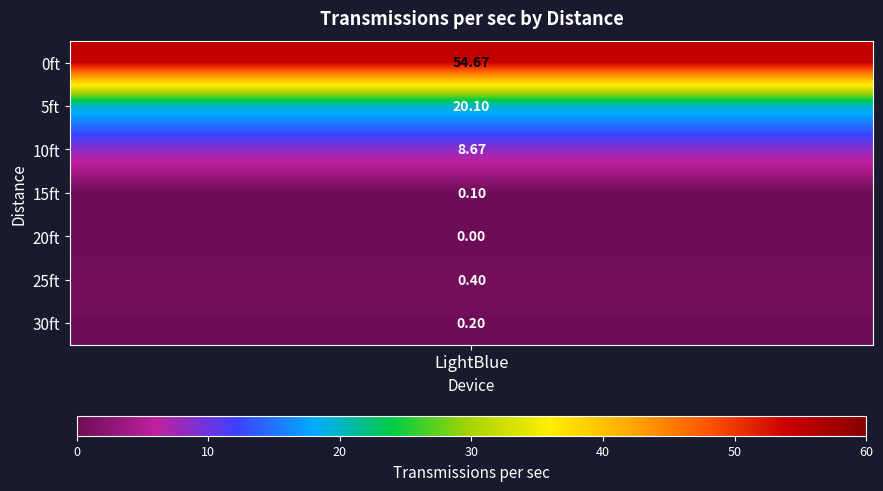

What is the greatest value displayed?

54.7